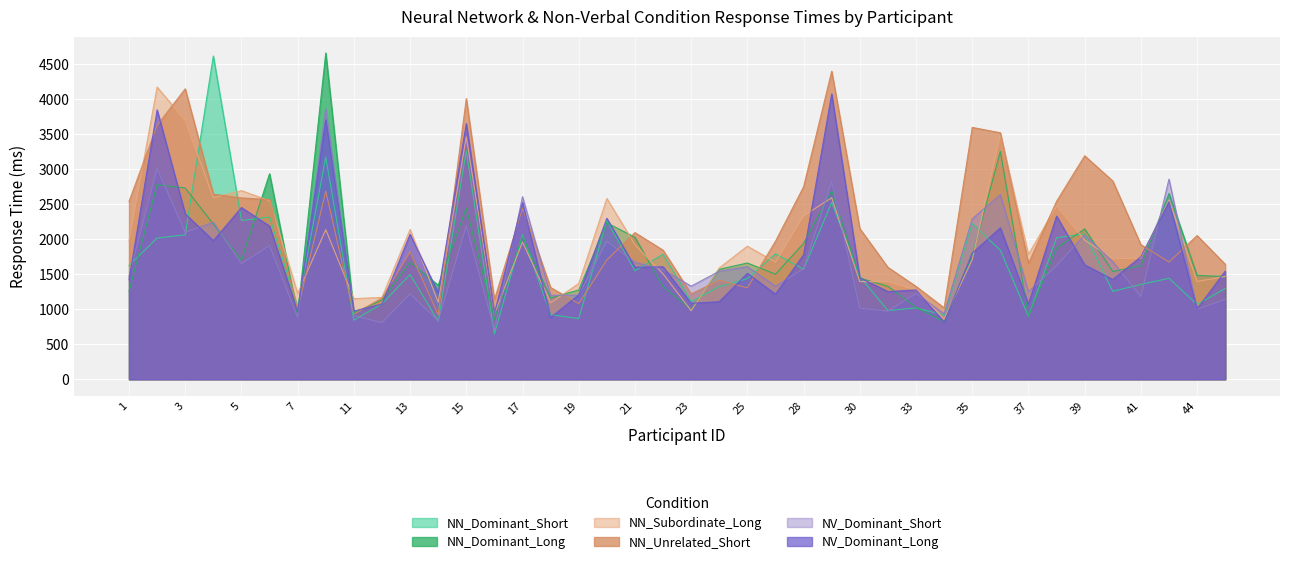

How many lines are shown in the chart?

6